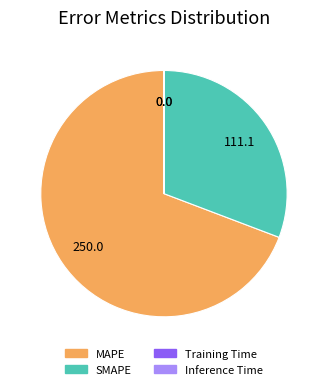

Combined, do SMAPE and MAPE account for over 50%?

Yes